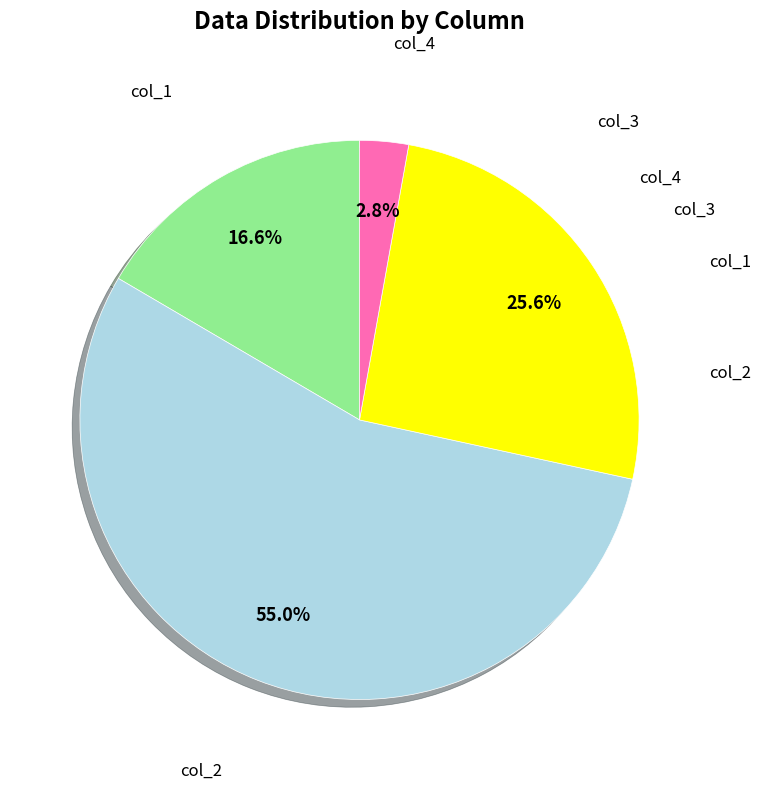

Is there a majority slice in this chart?

Yes